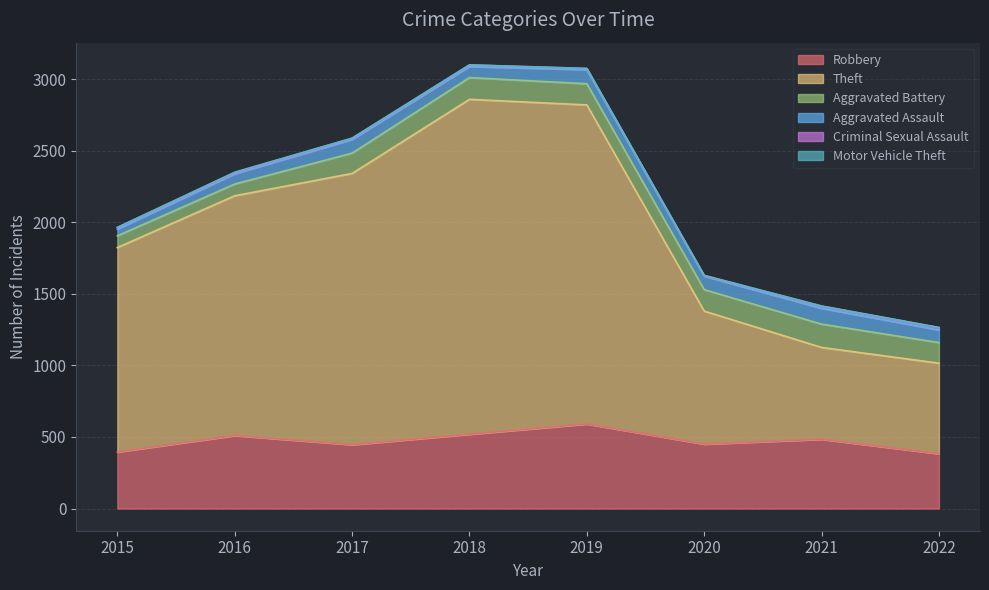

Rank the categories by Robbery value from lowest to highest.

2022, 2015, 2017, 2020, 2021, 2016, 2018, 2019